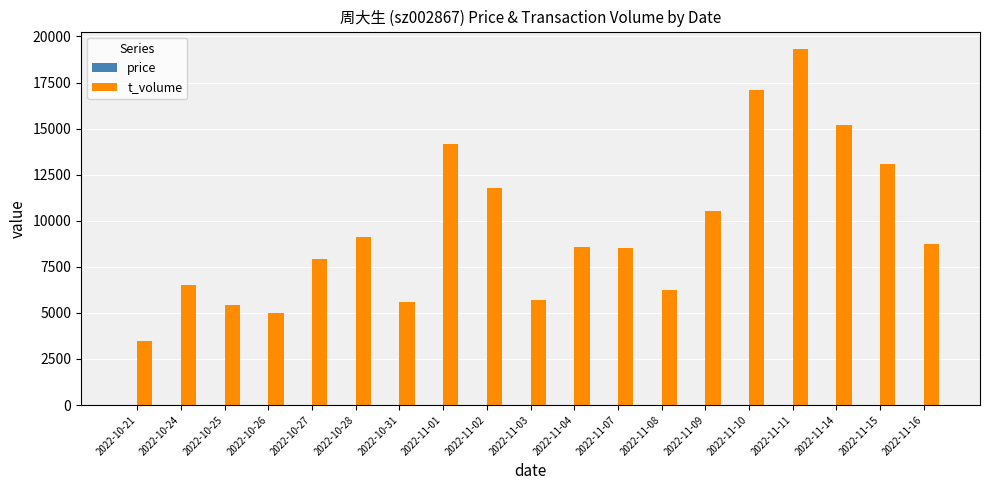

What is the maximum value shown in the chart?

19302.0